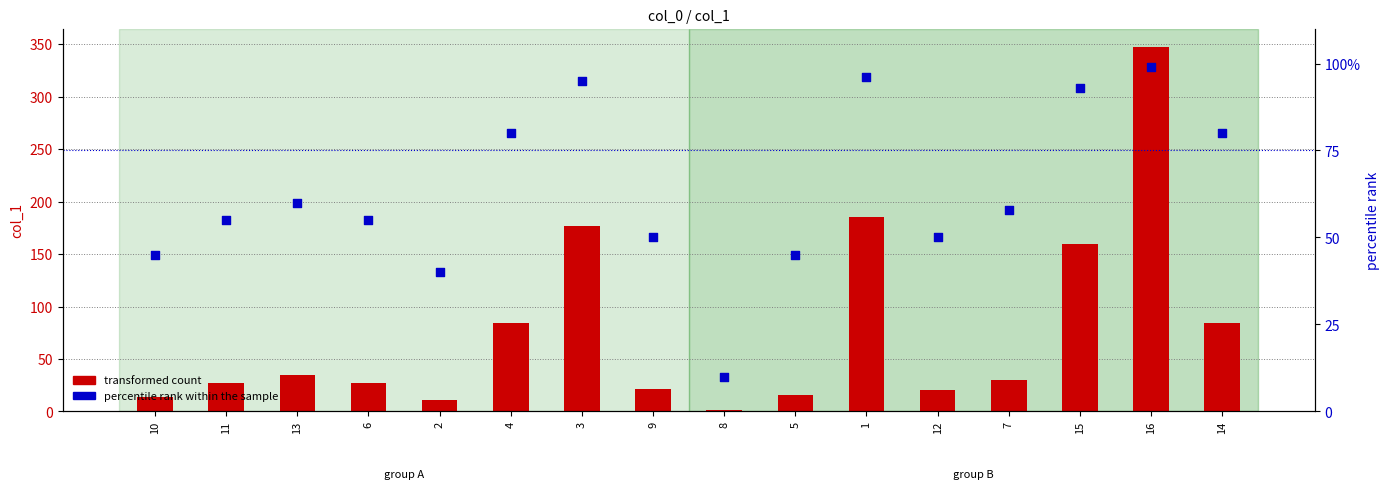

Is the value of percentile rank within the sample at 7 greater than the value of transformed count at 2?

Yes